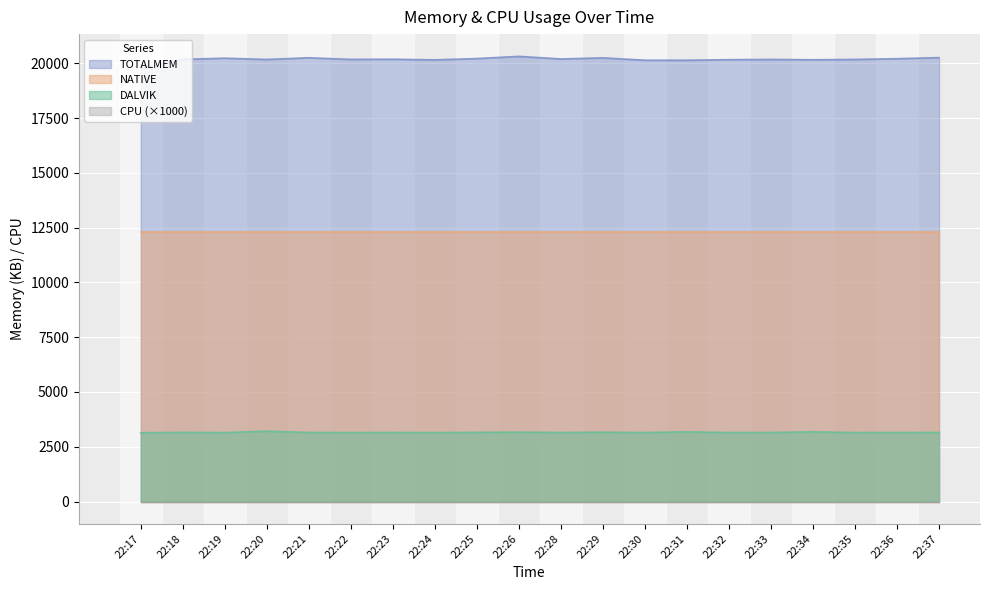

At which category does TOTALMEM reach its first local valley?

22:20